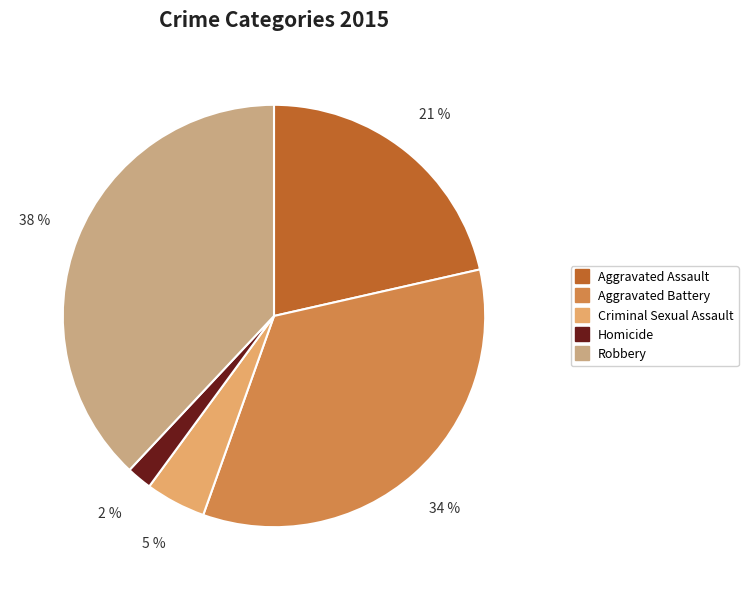

Do Homicide and Robbery together represent more than half of the pie?

No